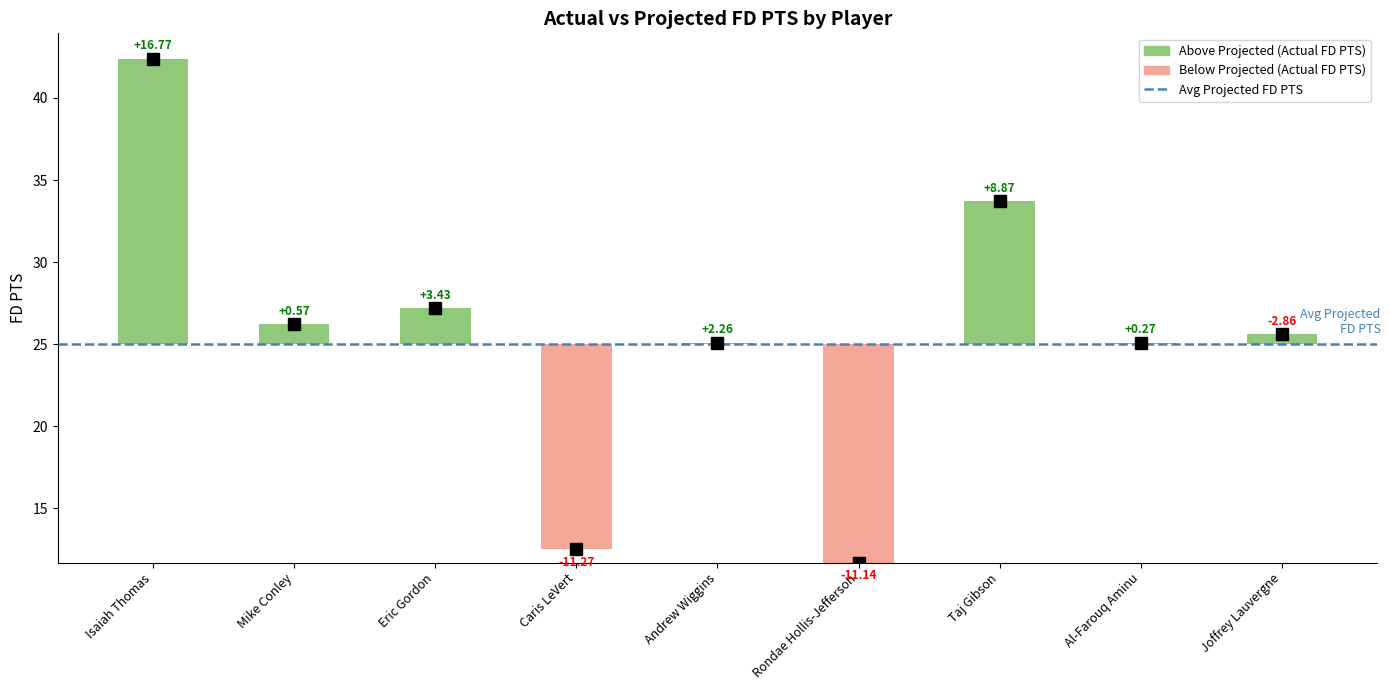

What is the difference between the highest and lowest values at Al-Farouq Aminu?

0.3